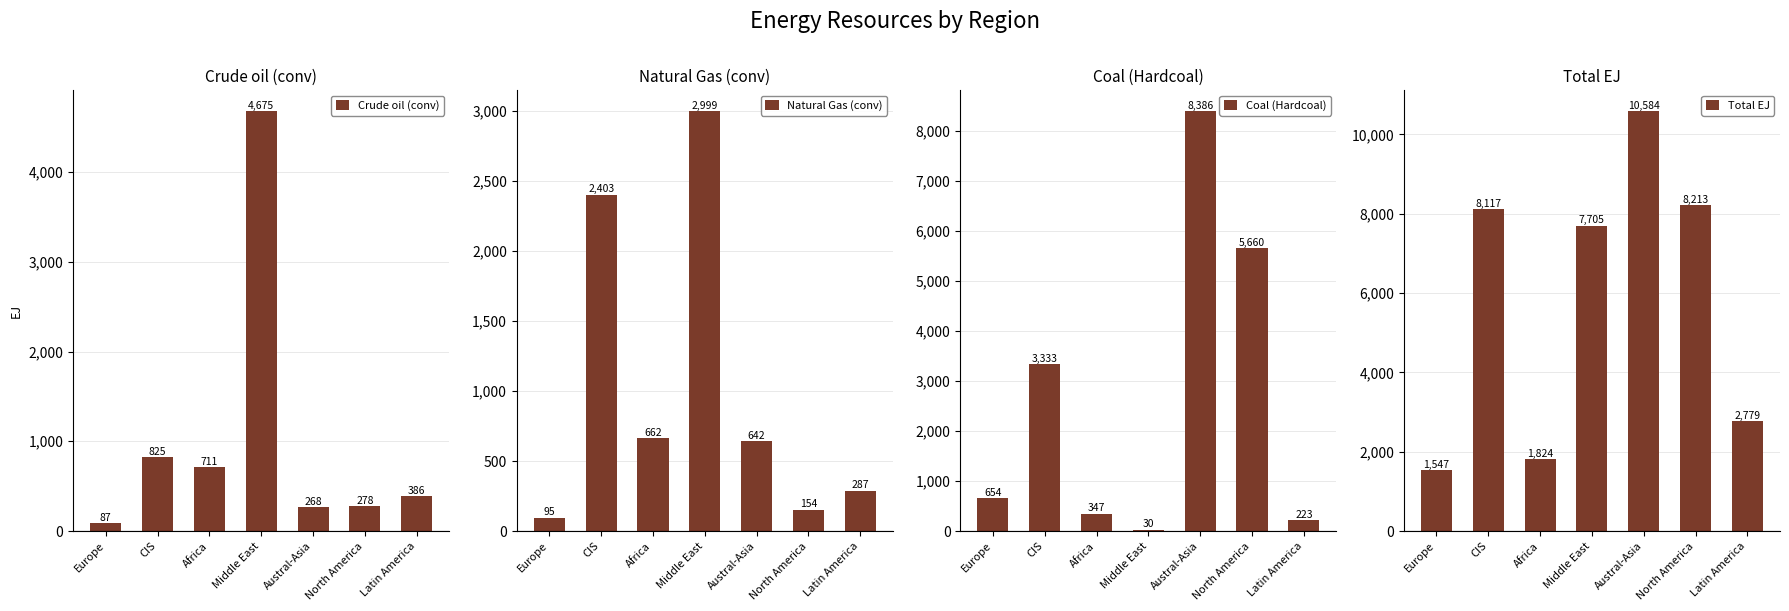

What is the difference between the highest and lowest values at Austral-Asia?

10316